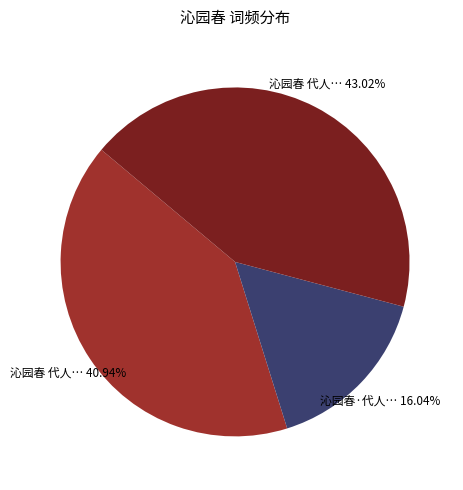

Is there a majority slice in this chart?

No